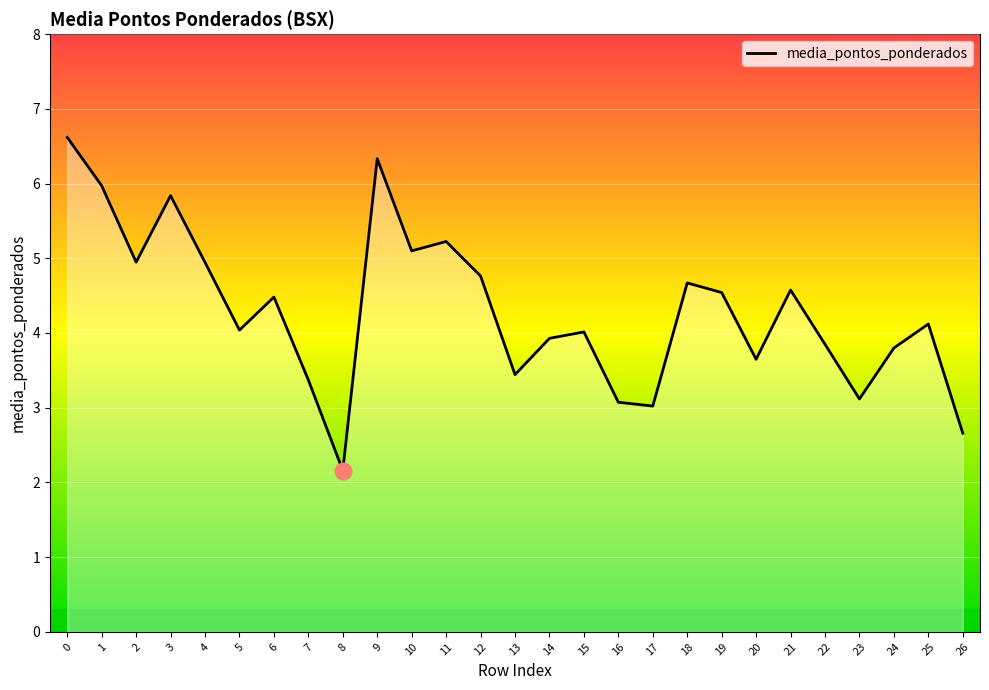

Reading left to right, what are all the values shown in this chart?

6.6	6.0	4.9	5.8	4.9	4.0	4.5	3.4	2.2	6.3	5.1	5.2	4.8	3.4	3.9	4.0	3.1	3.0	4.7	4.5	3.6	4.6	3.8	3.1	3.8	4.1	2.7